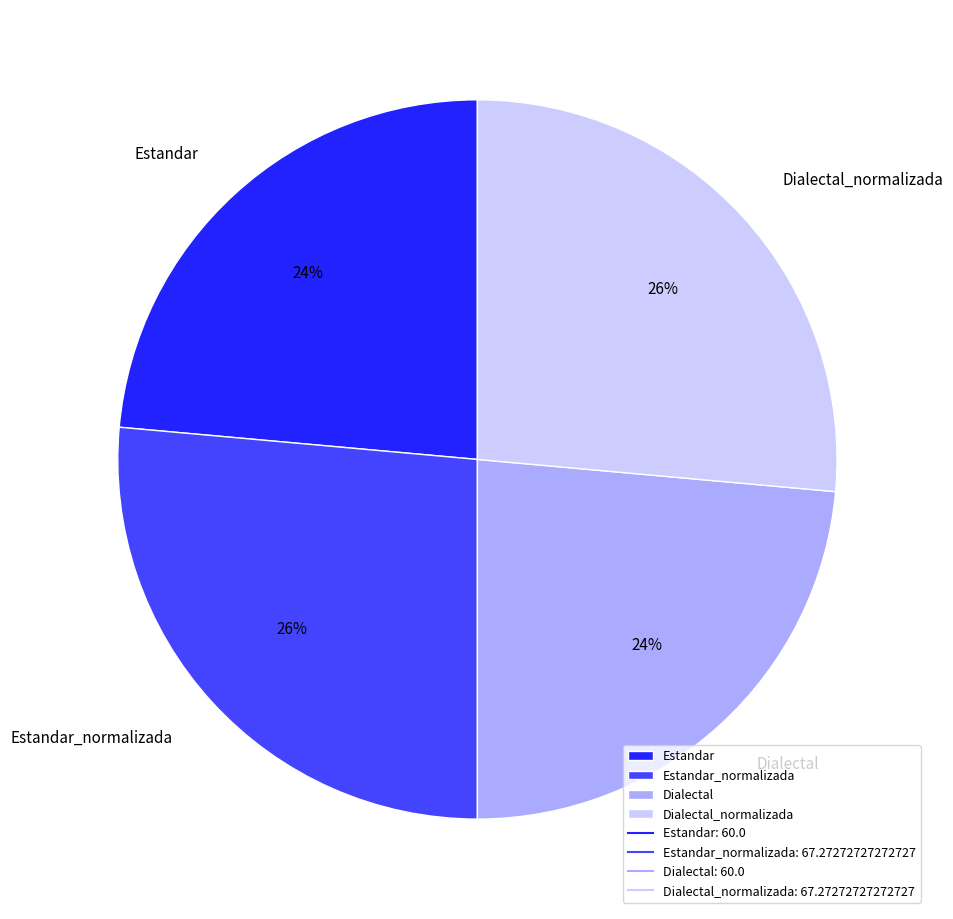

Does Dialectal_normalizada represent more than half of the total?

No